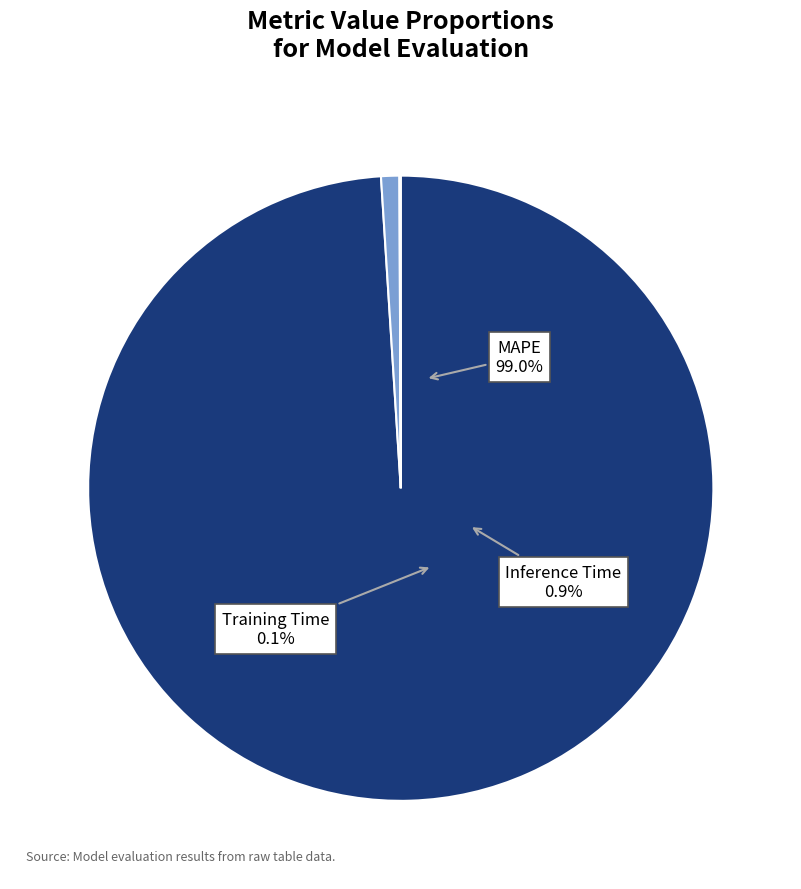

Is there any slice that represents more than half of the pie?

Yes